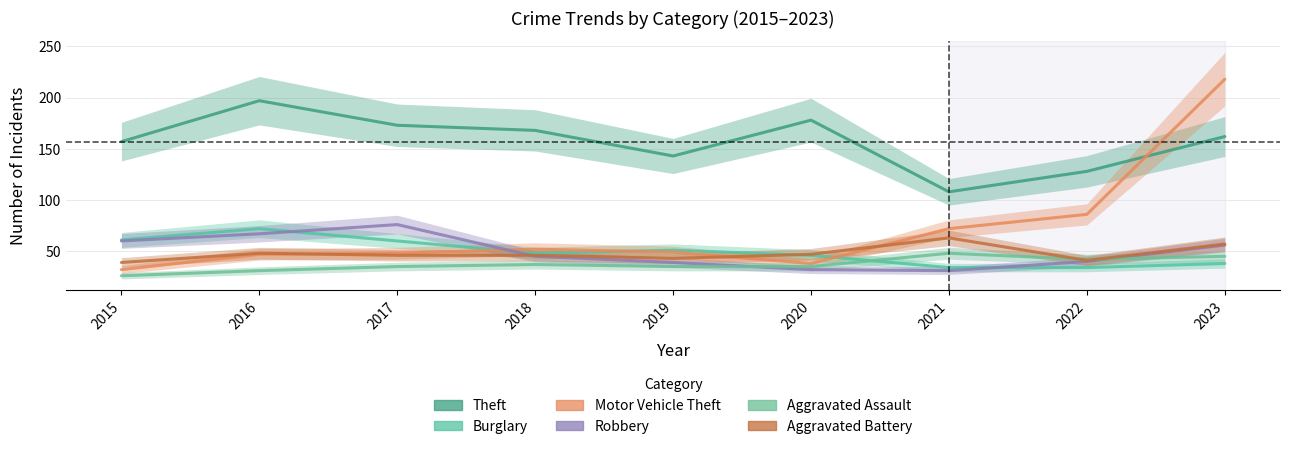

What is the sum of all Aggravated Battery values?

430